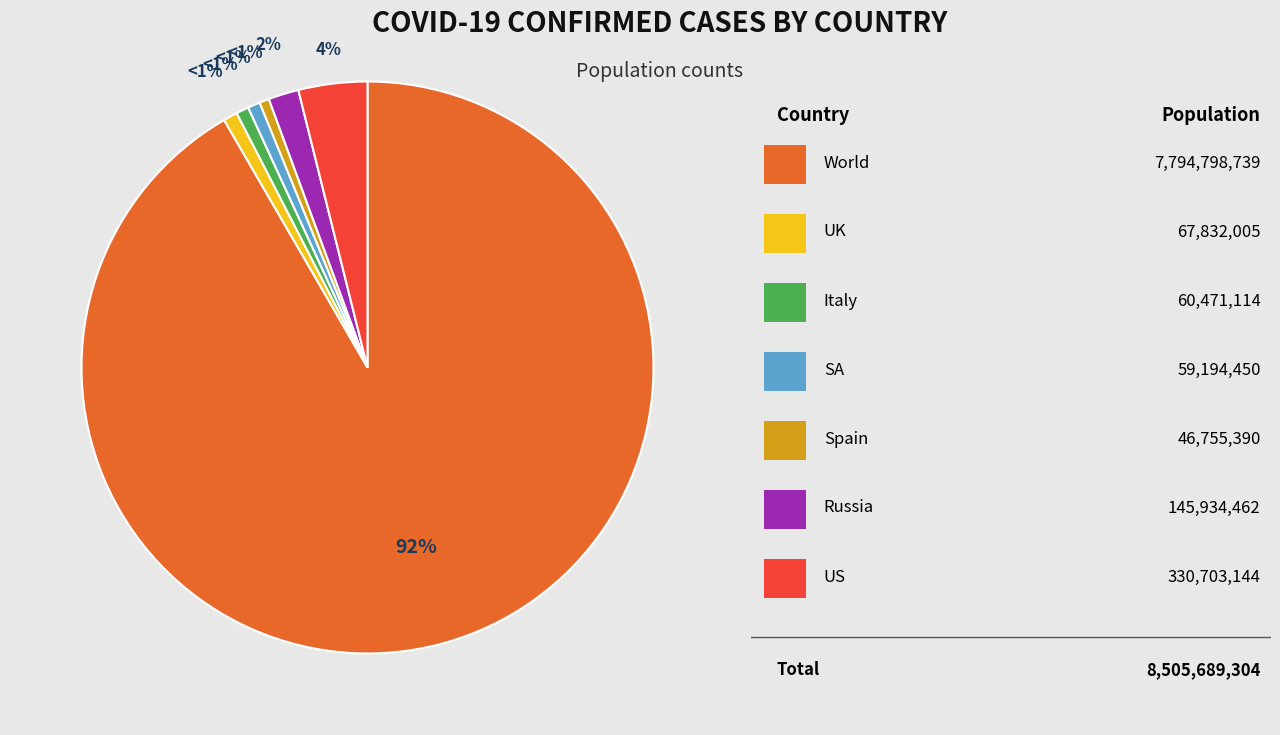

Is there any slice that represents more than half of the pie?

Yes